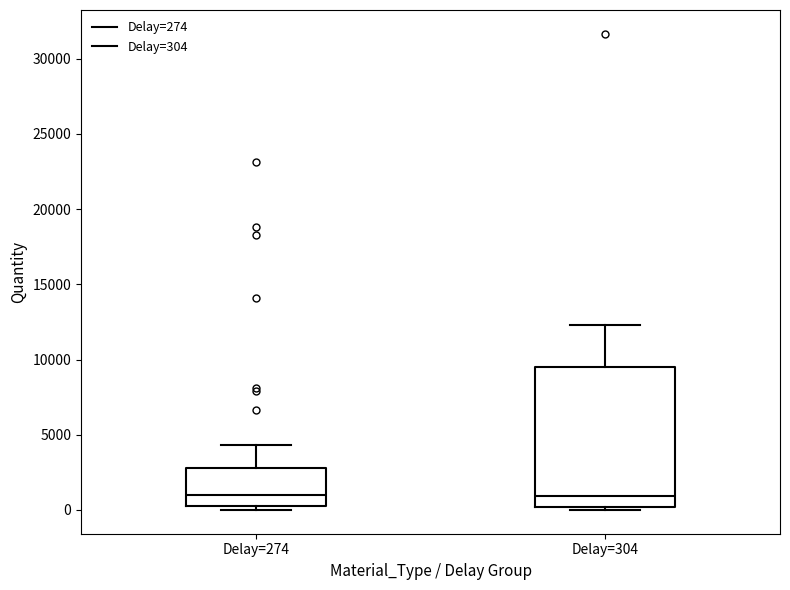

Reading left to right, transcribe this box plot: for each box, give where its median line is, the range the box spans, and where its two whiskers end, as read against the y-axis. The values are not printed on the chart, so give them approximately, as read against the axis.

Delay=274: median 1000, box 500 to 3000, whiskers 0 to 4500
Delay=304: median 1000, box 0 to 9500, whiskers 0 (just below the box's lower edge) to 12500